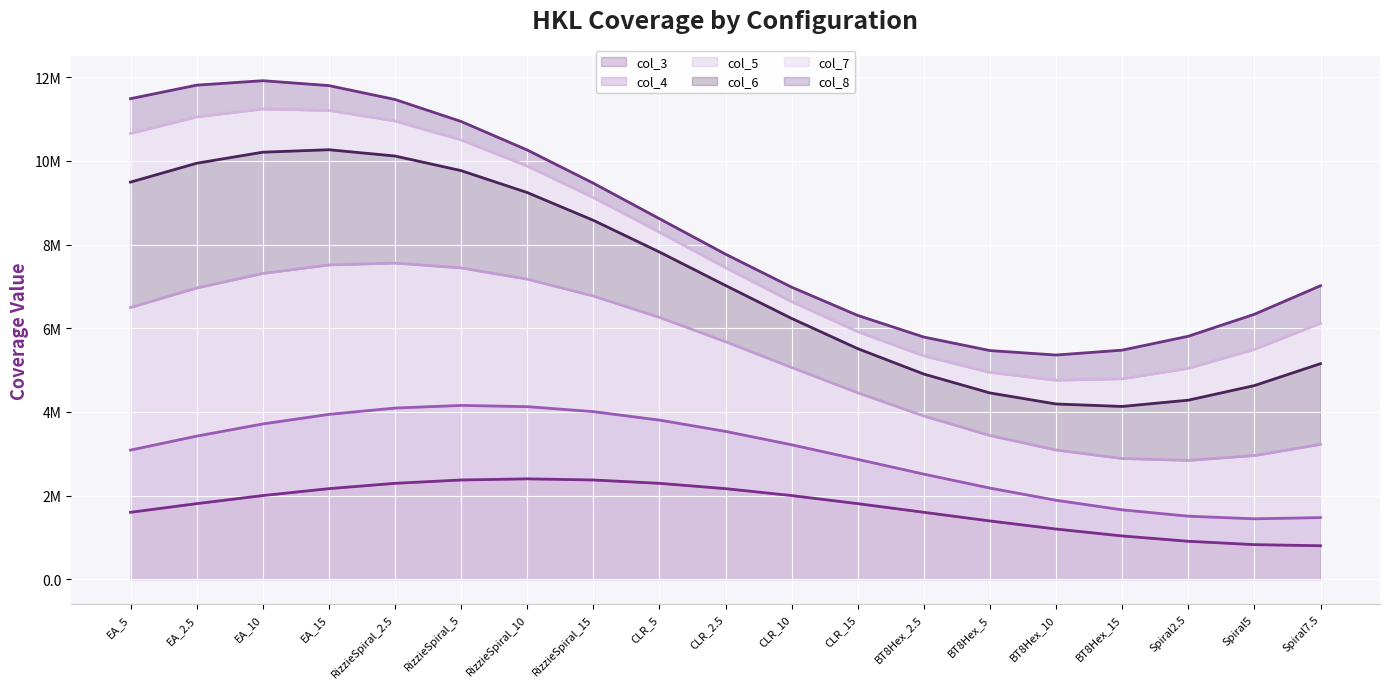

What is the difference between the second highest and minimum values in the col_8_line series?

6452758.0